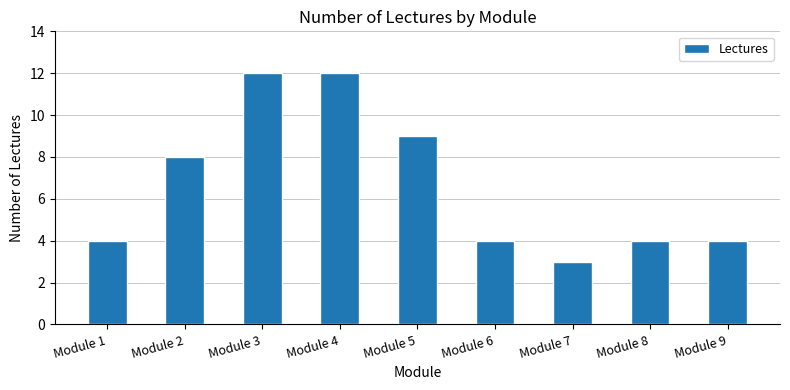

Count the values in the range 4 to 9.

6